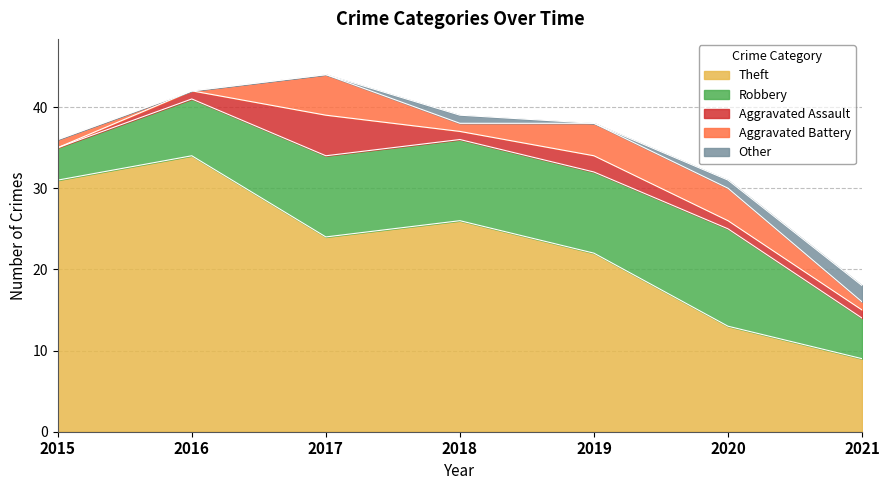

Does the chart display data point markers on the line(s)?

No